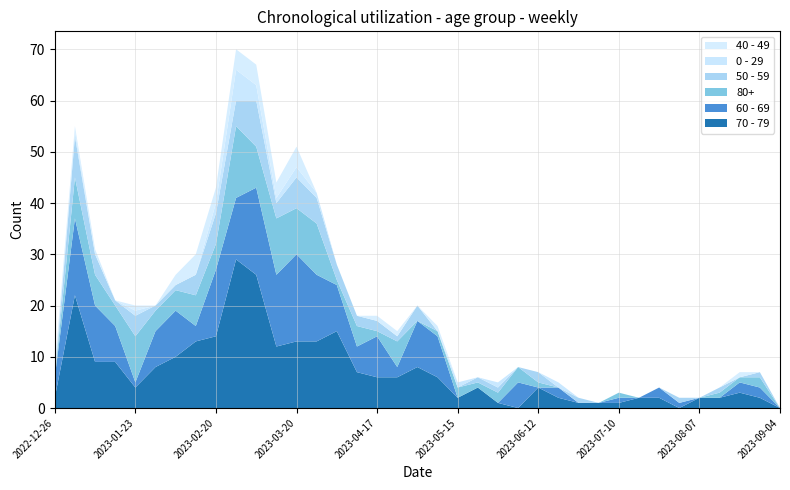

Reading left to right, extract all data points from this chart.

70 - 79: 2	22	9	9	4	8	10	13	14	29	26	12	13	13	15	7	6	6	8	6	2	4	1	0	4	2	1	1	1	2	2	0	2	2	3	2	0
60 - 69: 4	15	11	7	1	7	9	3	13	12	17	14	17	13	9	5	8	2	9	8	0	0	0	5	0	2	0	0	1	0	2	1	0	0	2	2	0
80+: 0	8	6	4	9	4	4	6	5	14	8	11	9	10	1	4	1	5	0	1	2	1	2	3	1	0	0	0	1	0	0	0	0	1	1	2	0
50 - 59: 0	8	4	1	4	1	1	4	6	5	9	3	6	5	3	2	2	1	3	0	0	1	1	0	2	0	1	0	0	0	0	1	0	1	0	1	0
0 - 29: 1	1	0	0	1	0	0	0	2	6	3	1	2	1	0	0	0	0	0	0	1	0	1	0	0	1	0	0	0	0	0	0	0	0	0	0	0
40 - 49: 1	1	1	0	1	0	2	4	3	4	4	3	4	0	0	0	1	1	0	1	0	0	0	0	0	0	0	0	0	0	0	0	0	0	1	0	0